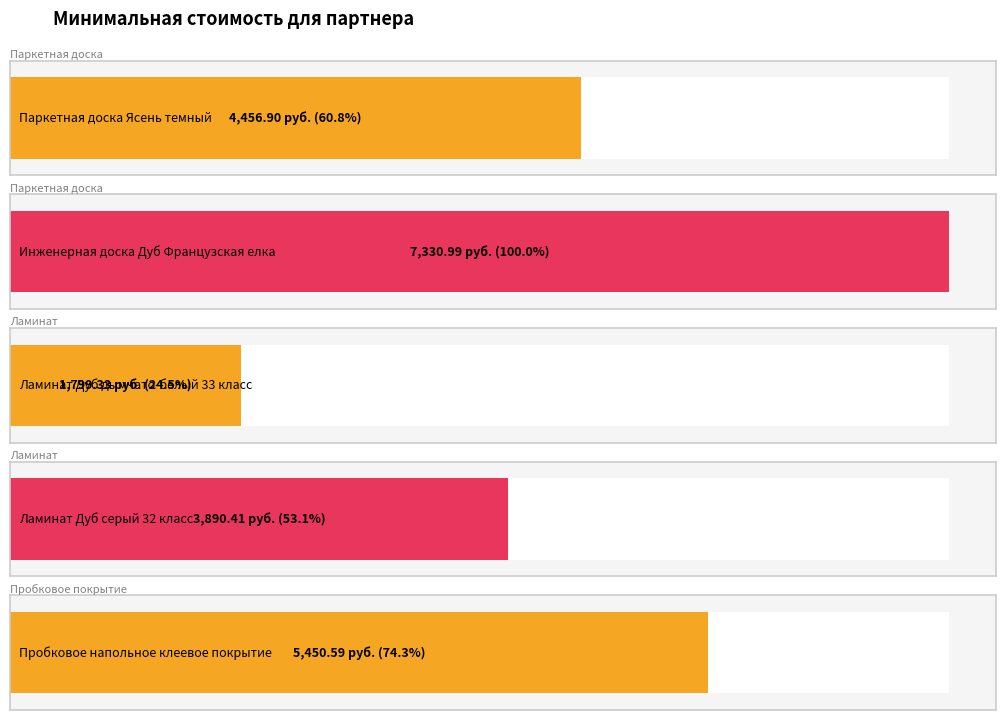

What is the label of the 5th bar from the left?

Пробковое напольное клеевое покрытие